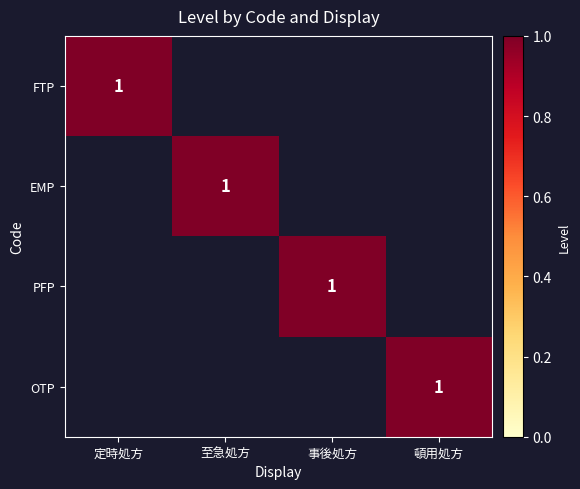

What is the total value across all series at 頓用処方?

1